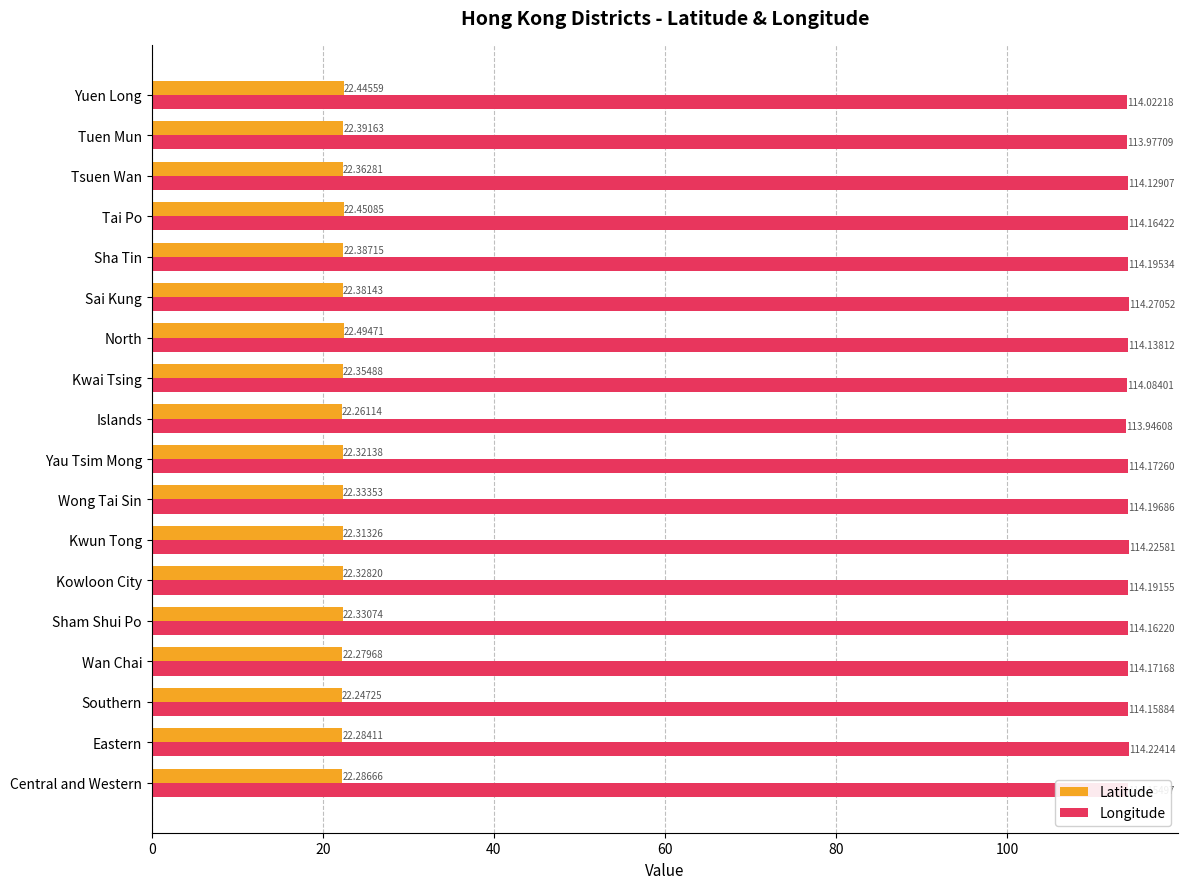

What is the average value of the Latitude series?

22.3